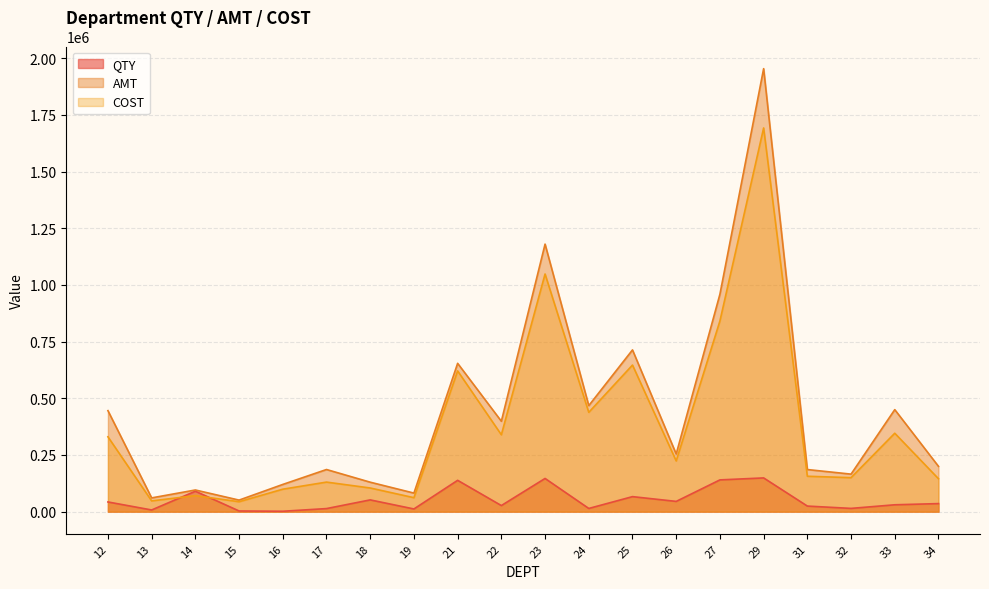

How many distinct data groups are displayed?

3